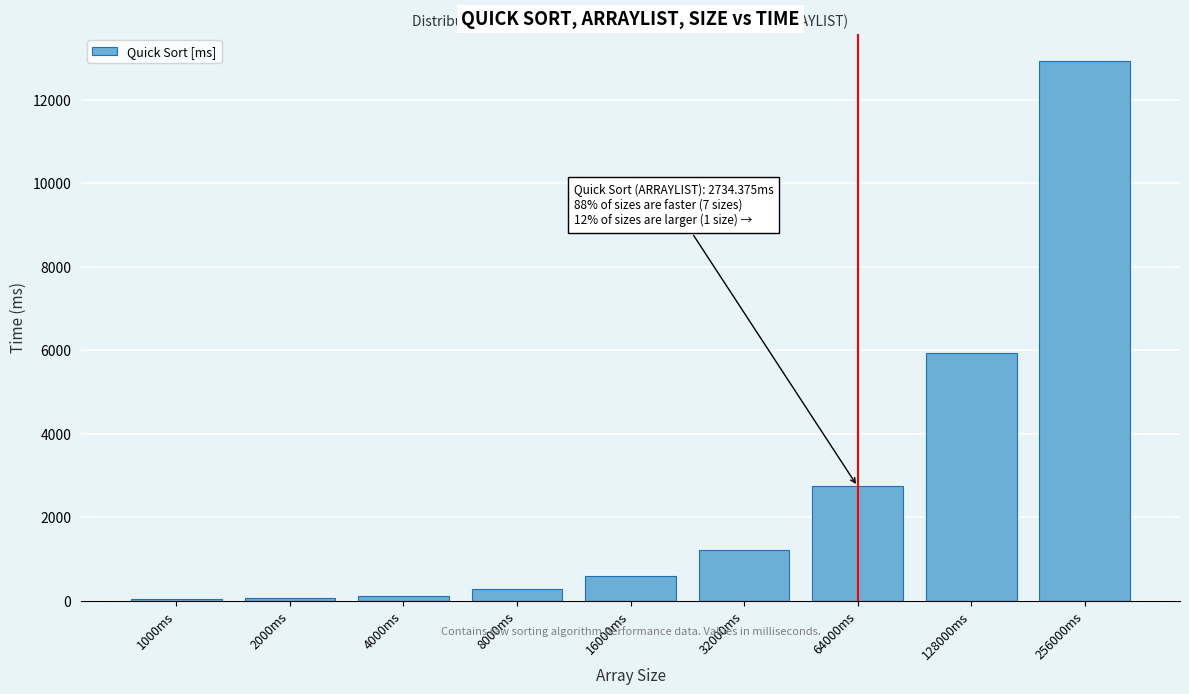

True or false: the data shows 5921.9 at 128000ms.

True